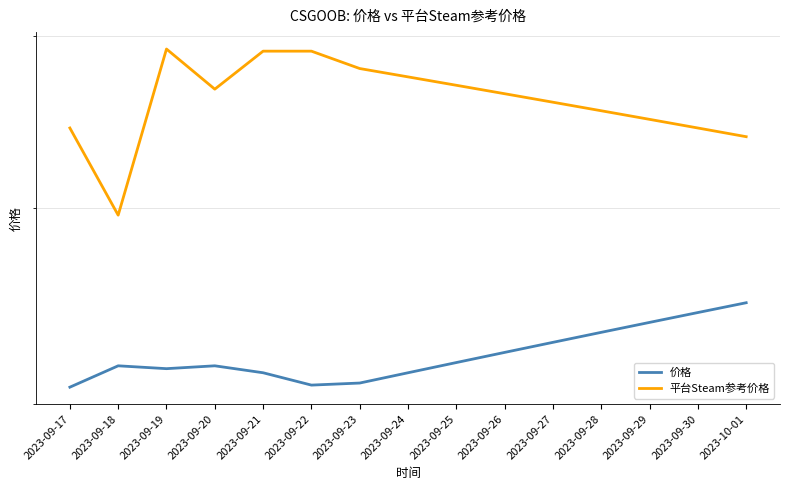

Where is the first local minimum for 价格?

2023-09-19